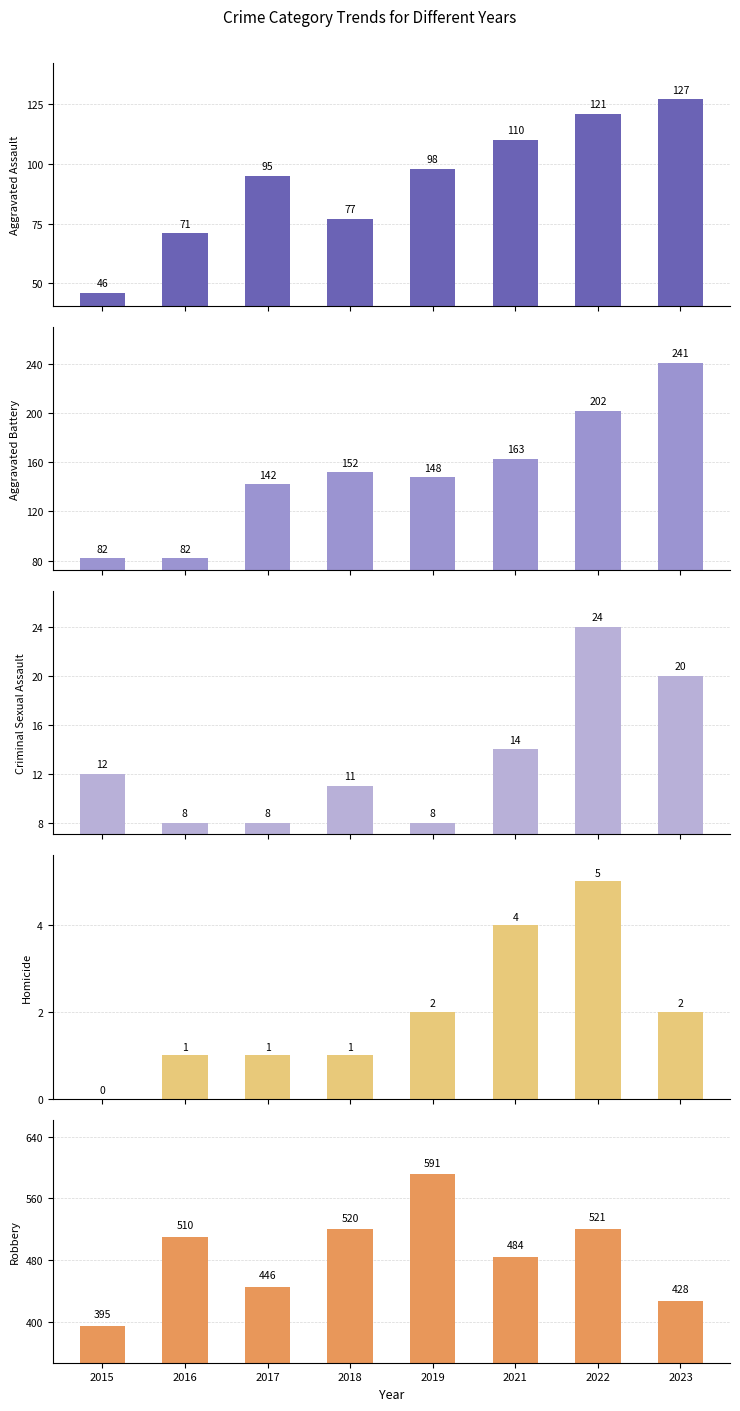

List the labels in order of Criminal Sexual Assault value, largest first.

2022, 2023, 2021, 2015, 2018, 2016, 2017, 2019